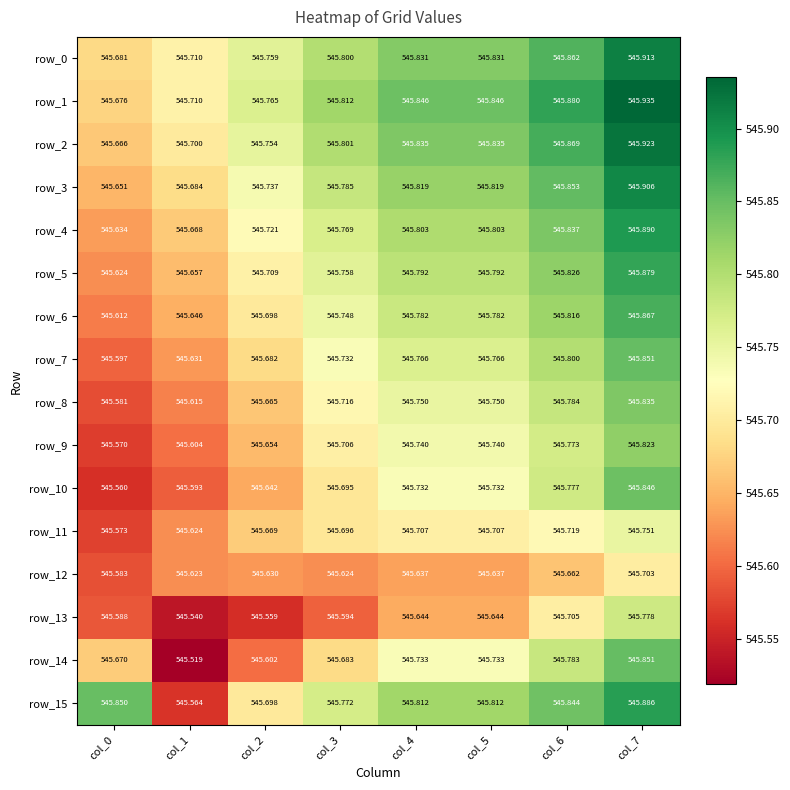

Is it true that row_15 equals 545.8 at col_3?

True